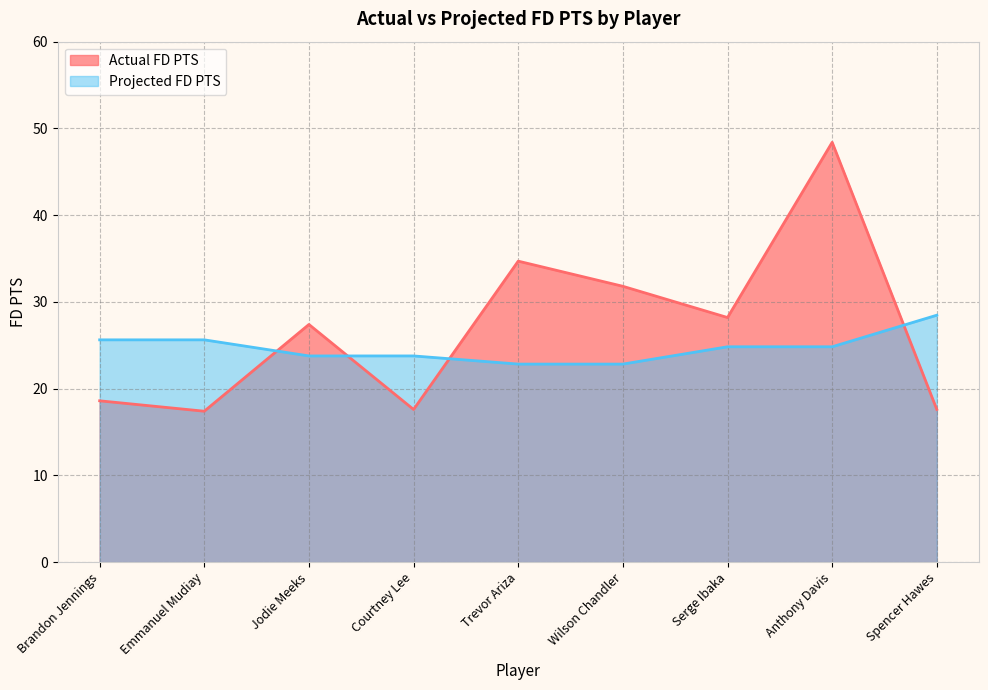

What is the label of the 4th point from the right?

Wilson Chandler